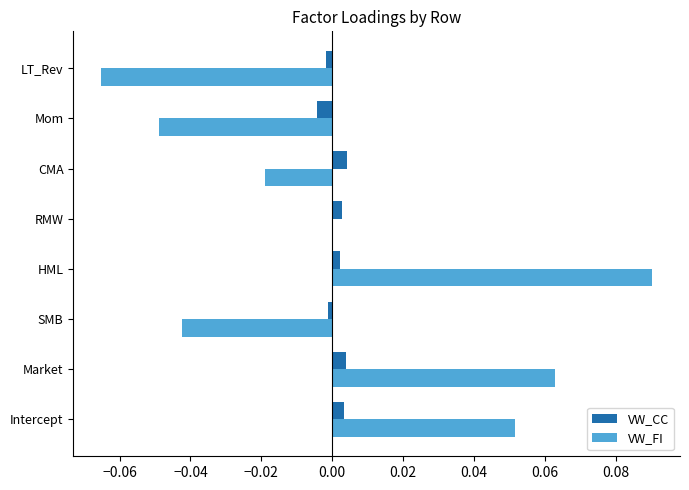

The value of VW_CC at RMW is 0.0. True or false?

True